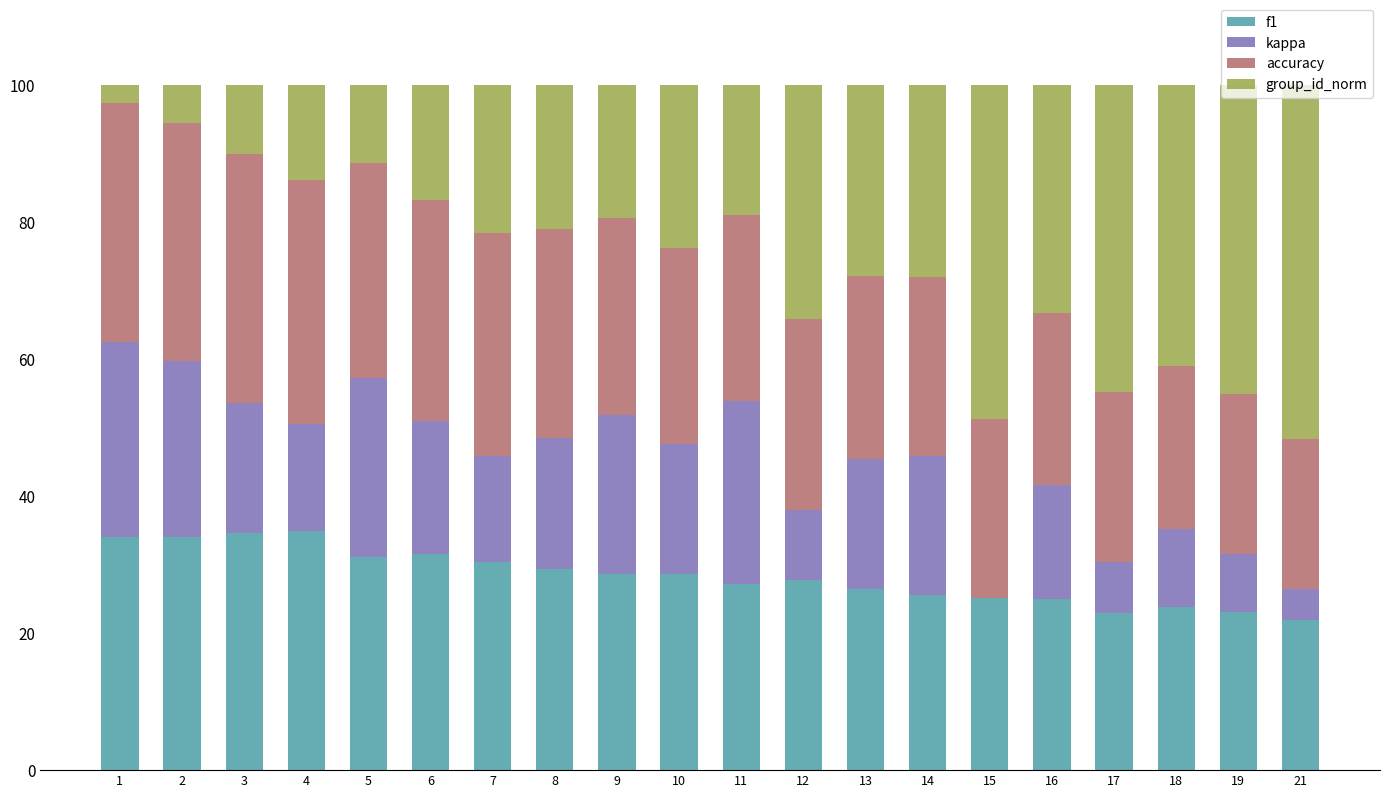

The value of f1 at 5 is 16.3. True or false?

False